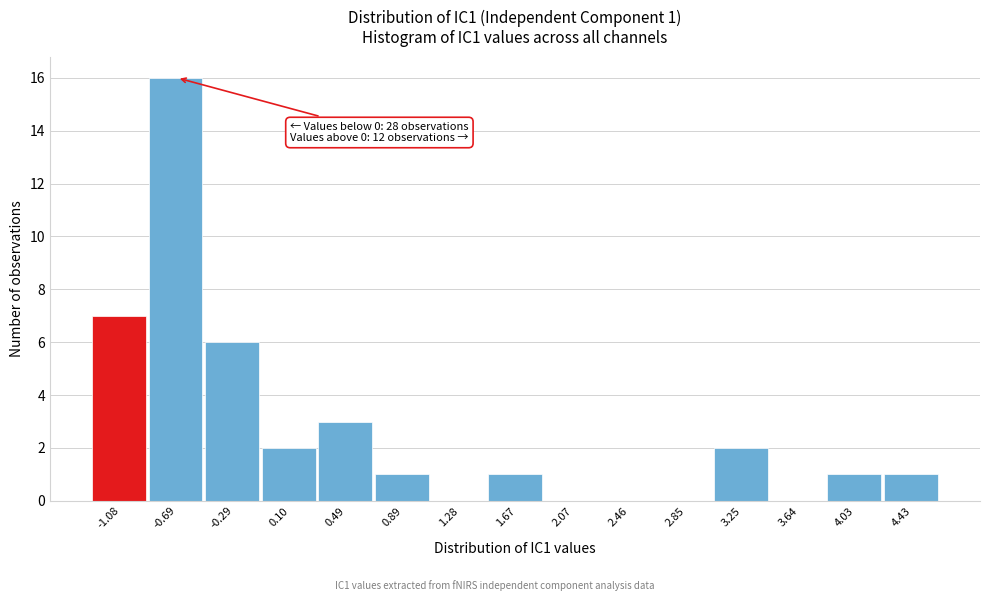

Reading right to left, extract all data points from this chart.

4.43=1	4.03=1	3.64=0	3.25=2	2.85=0	2.46=0	2.07=0	1.67=1	1.28=0	0.89=1	0.49=3	0.10=2	-0.29=6	-0.69=16	-1.08=7